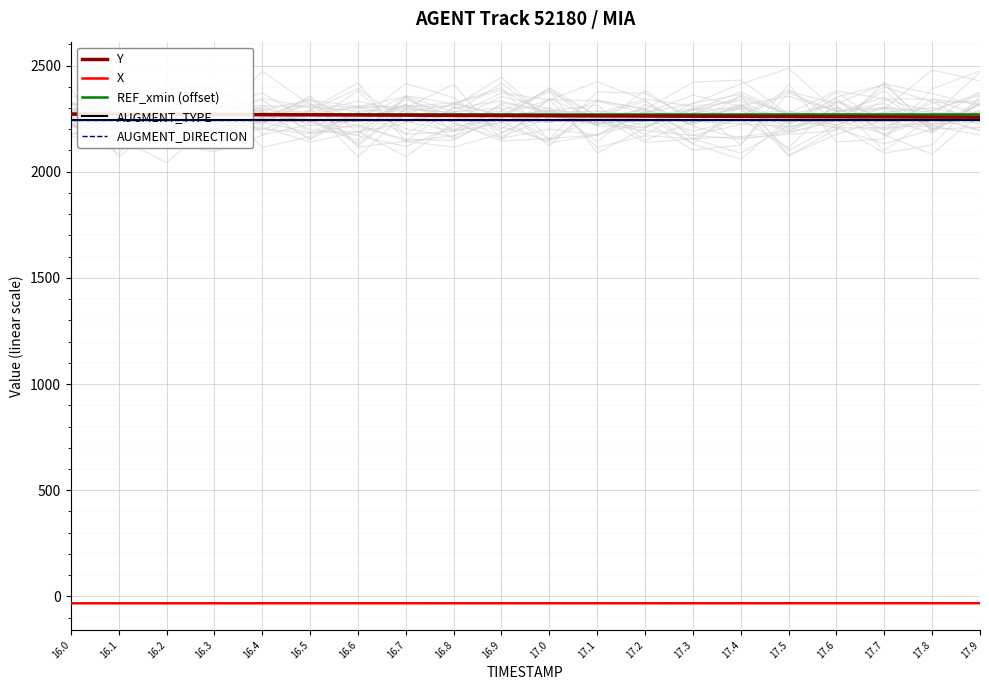

How many data points does each series have?

20